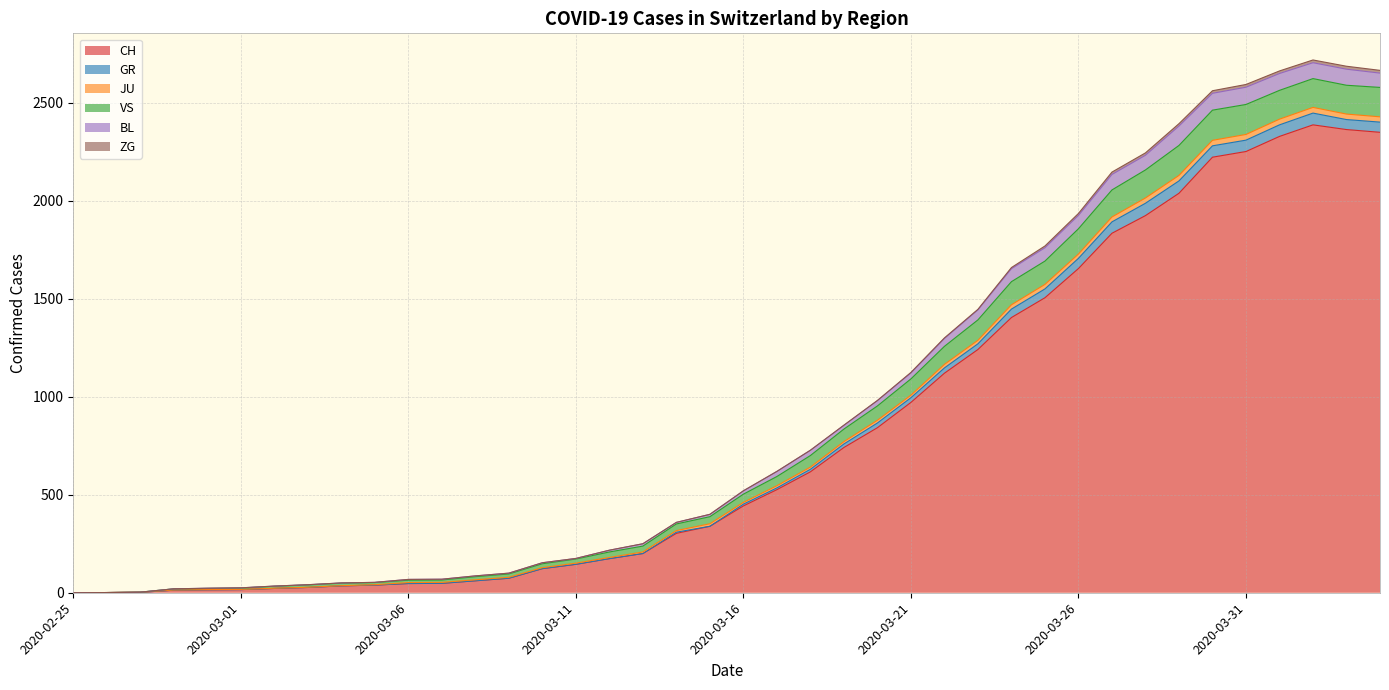

At which label does BL reach its minimum?

2020-02-25